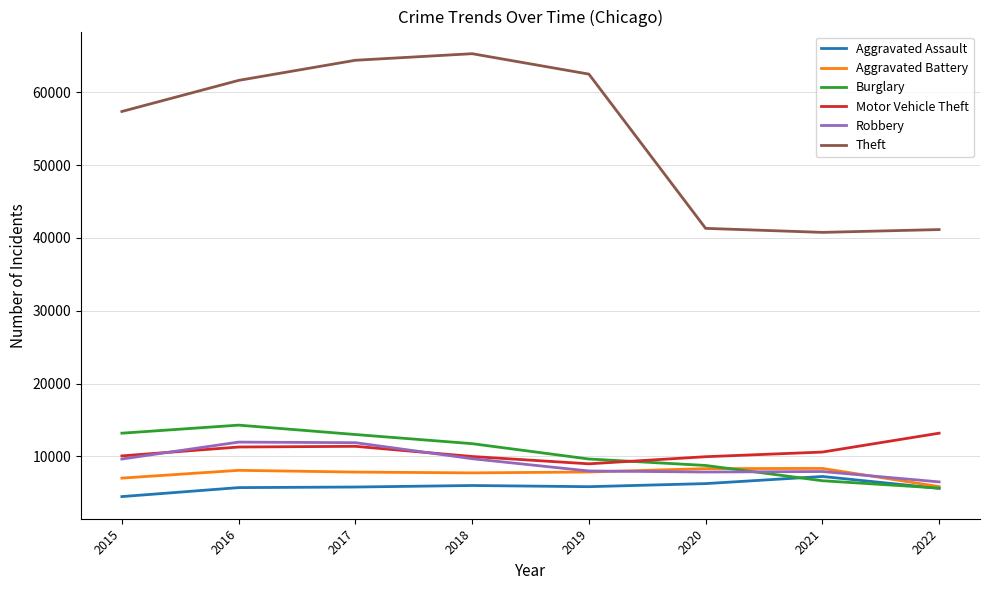

What is the difference between the second highest and second lowest values in the Robbery series?

4025